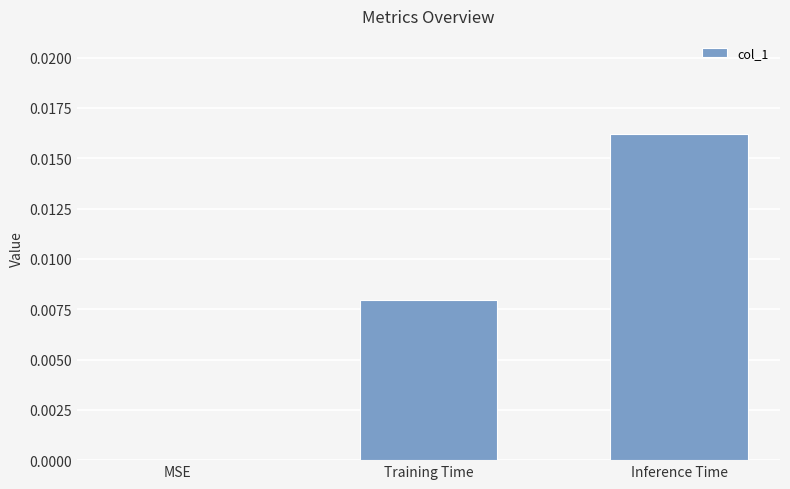

Which category has the highest value across all series?

Inference Time